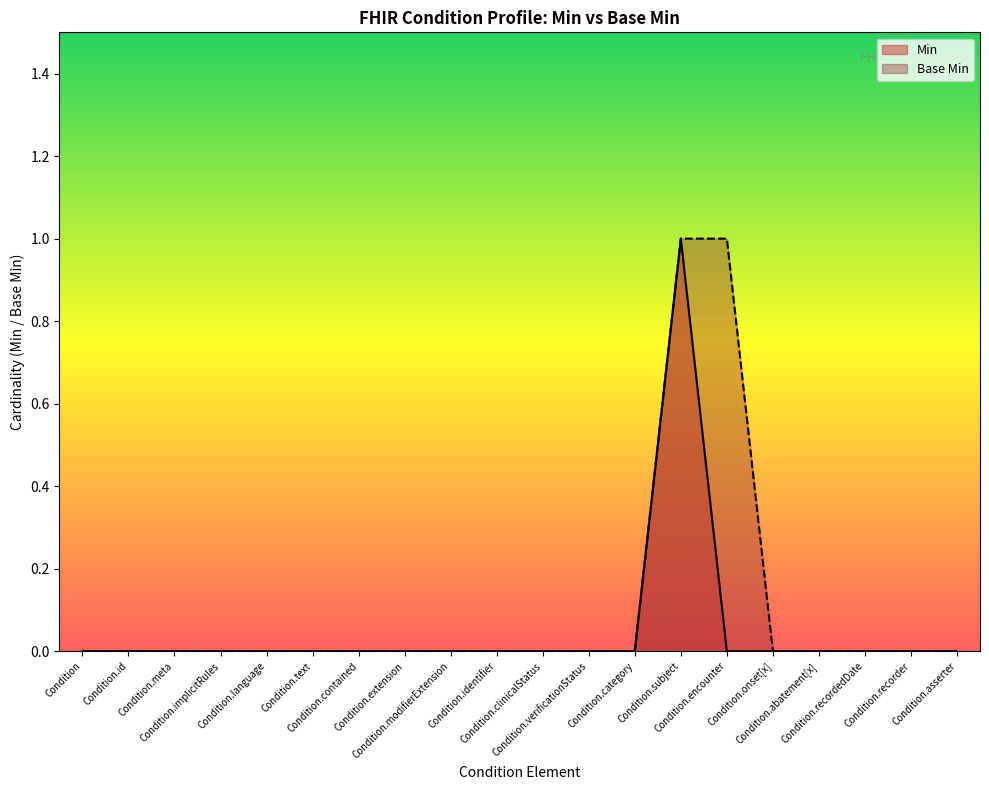

True or false: Min has more than 0 points higher than both neighbors.

True